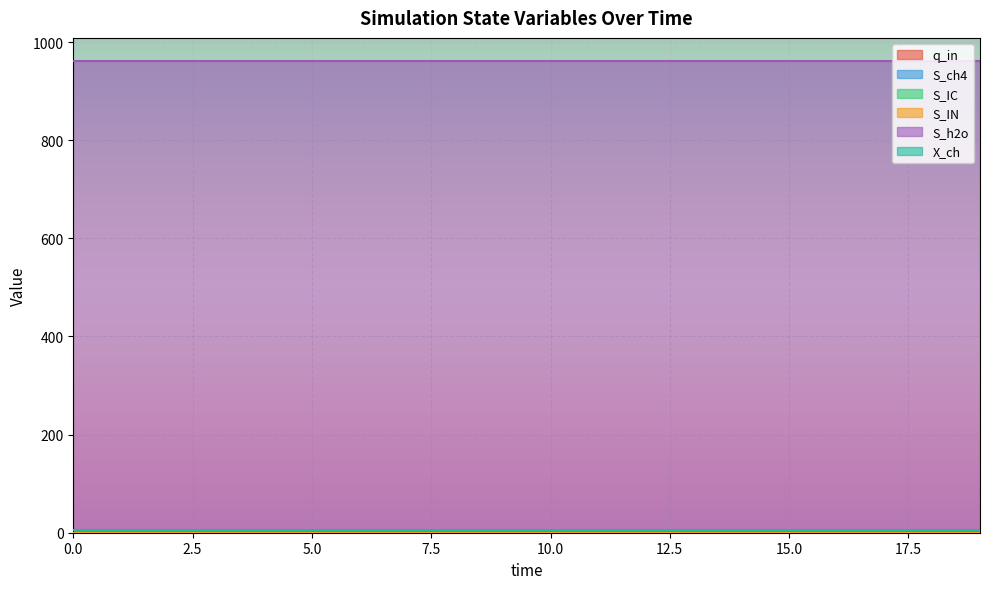

The value of q_in at 15 is 1.6. True or false?

False